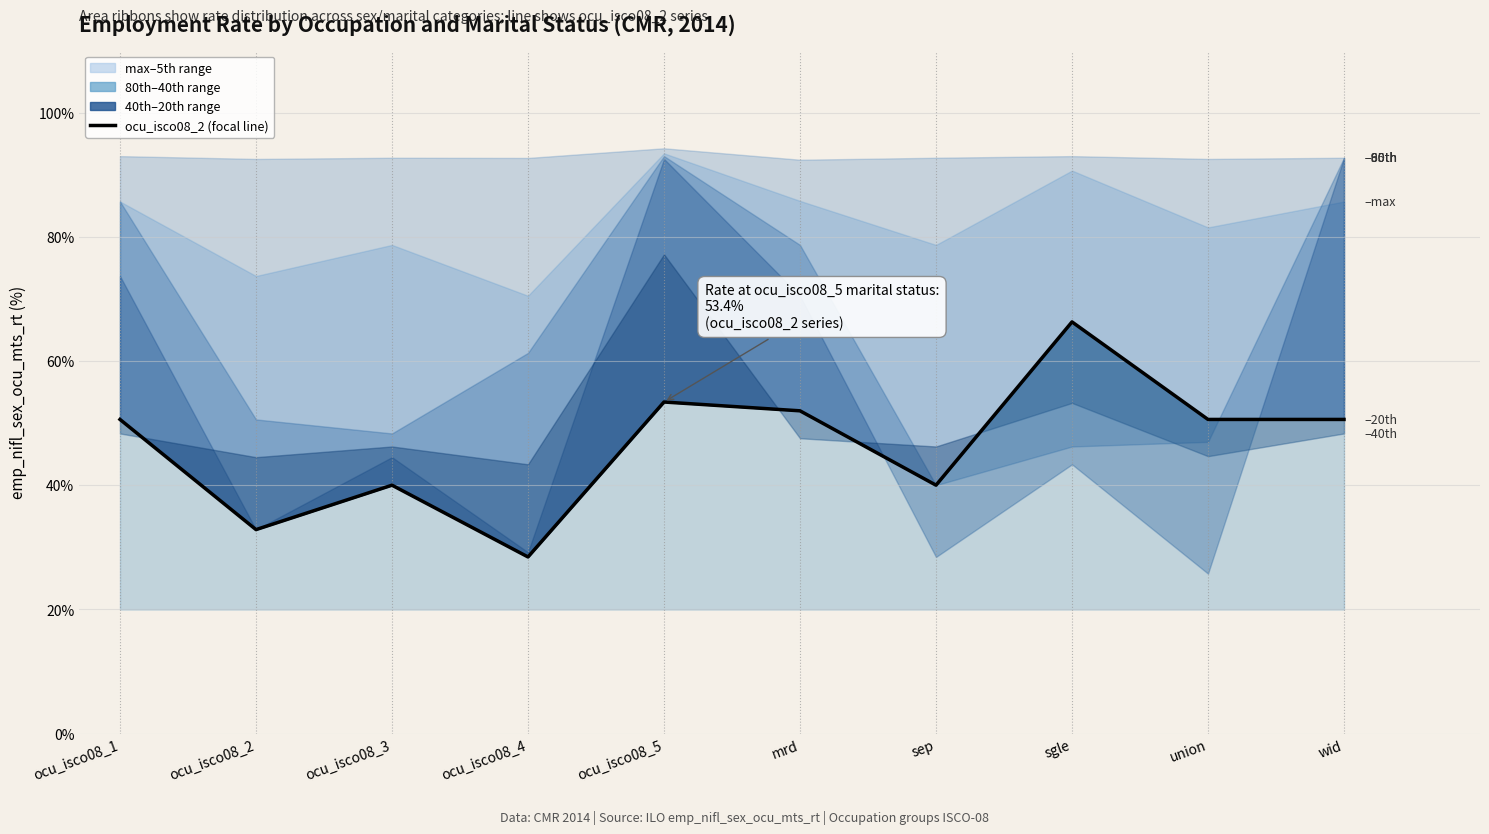

What is the difference between the second highest and second lowest values?

20.5